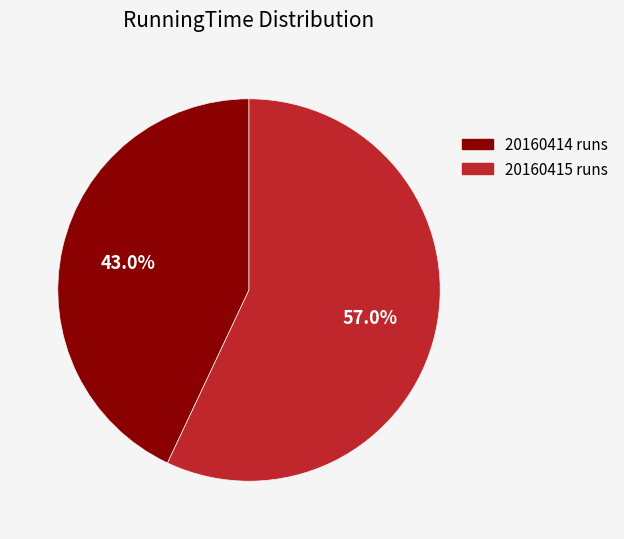

Does any single category account for the majority?

Yes